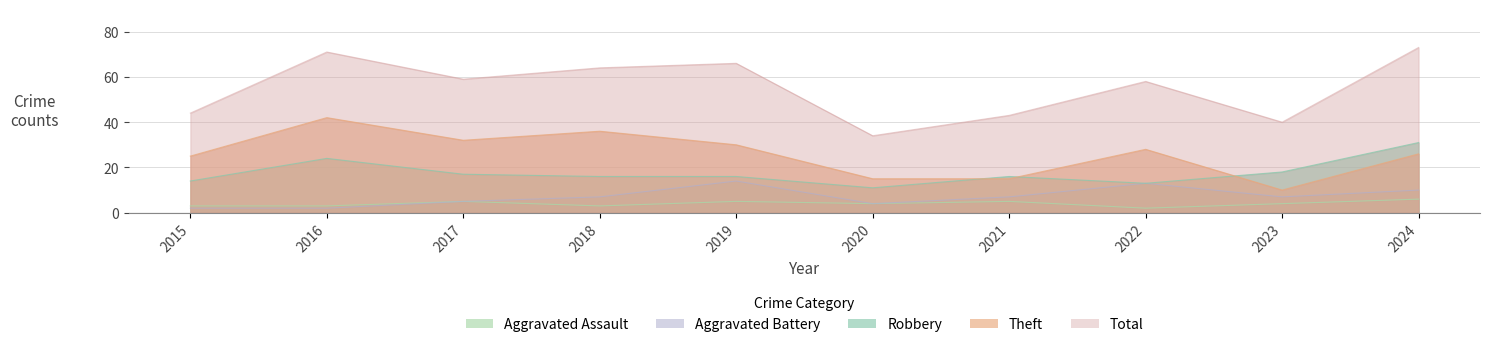

Count the number of categories in the chart.

10